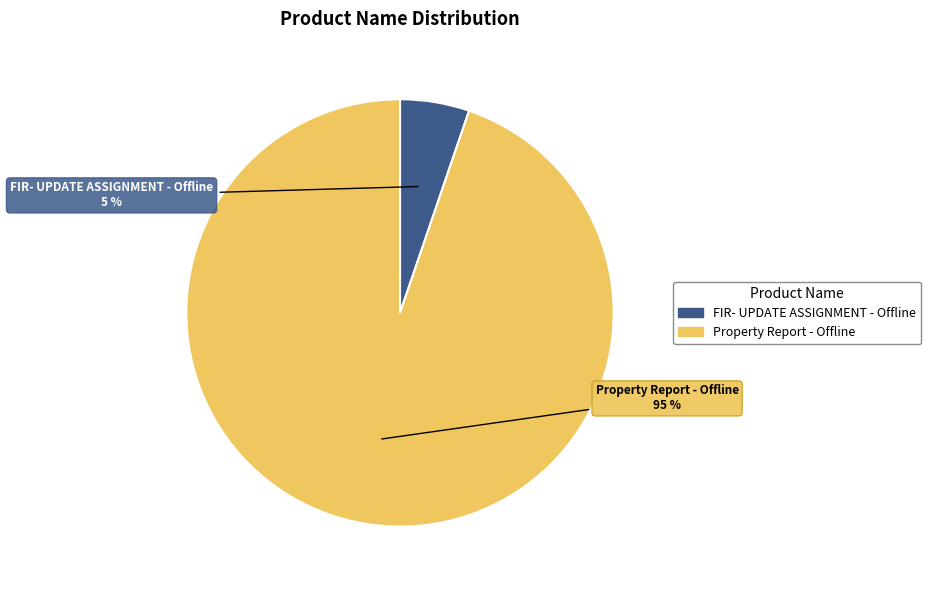

Which category has the biggest portion of the pie?

Property Report - Offline